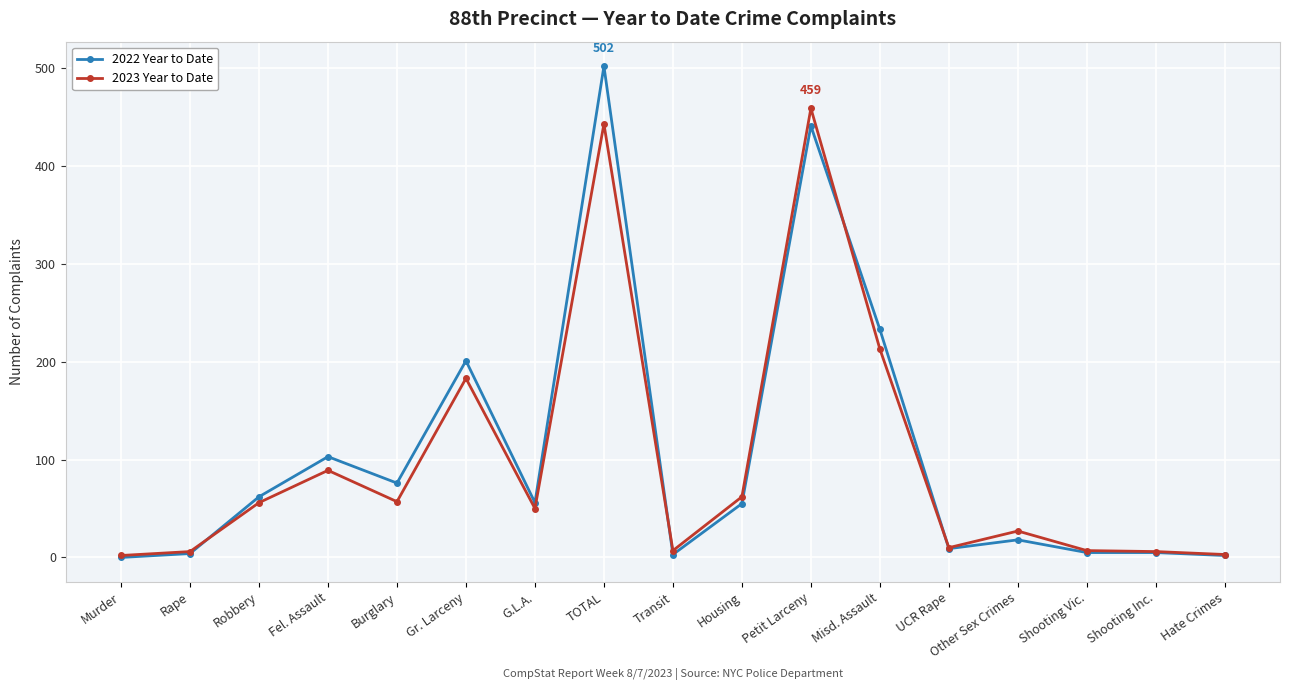

What is the label of the 13th point from the left?

UCR Rape